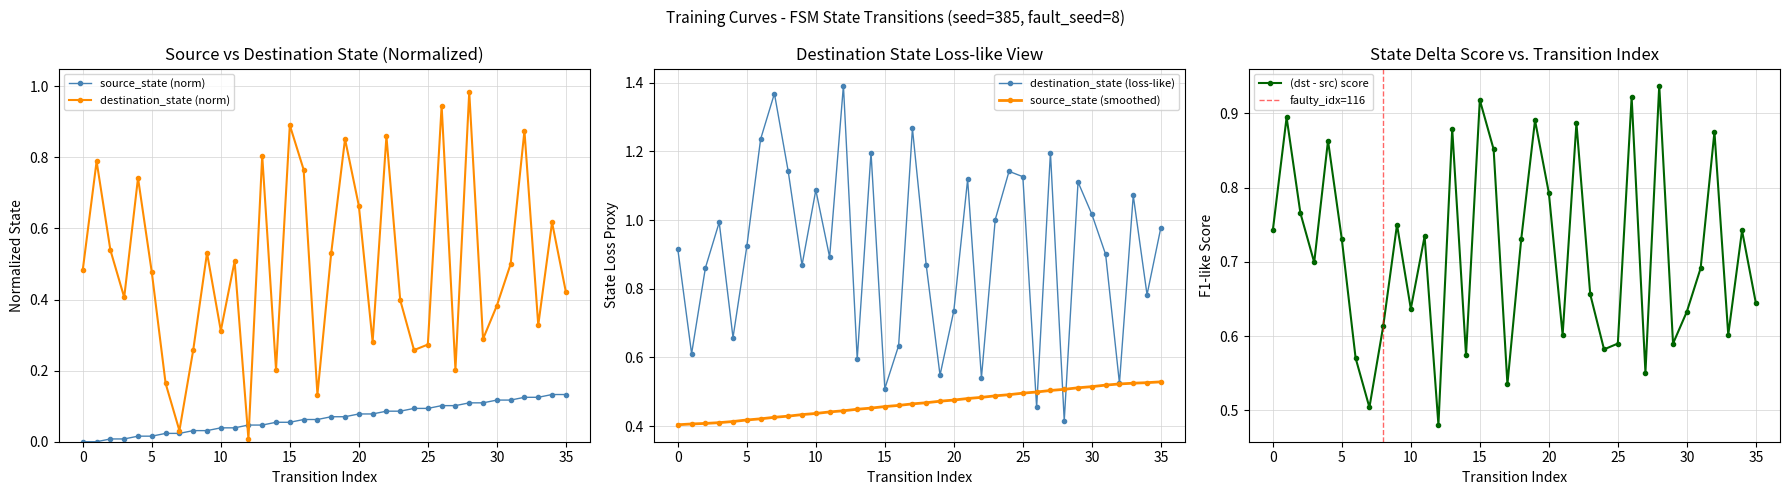

Is it true that destination_state (norm) equals 0.8 at 5?

False